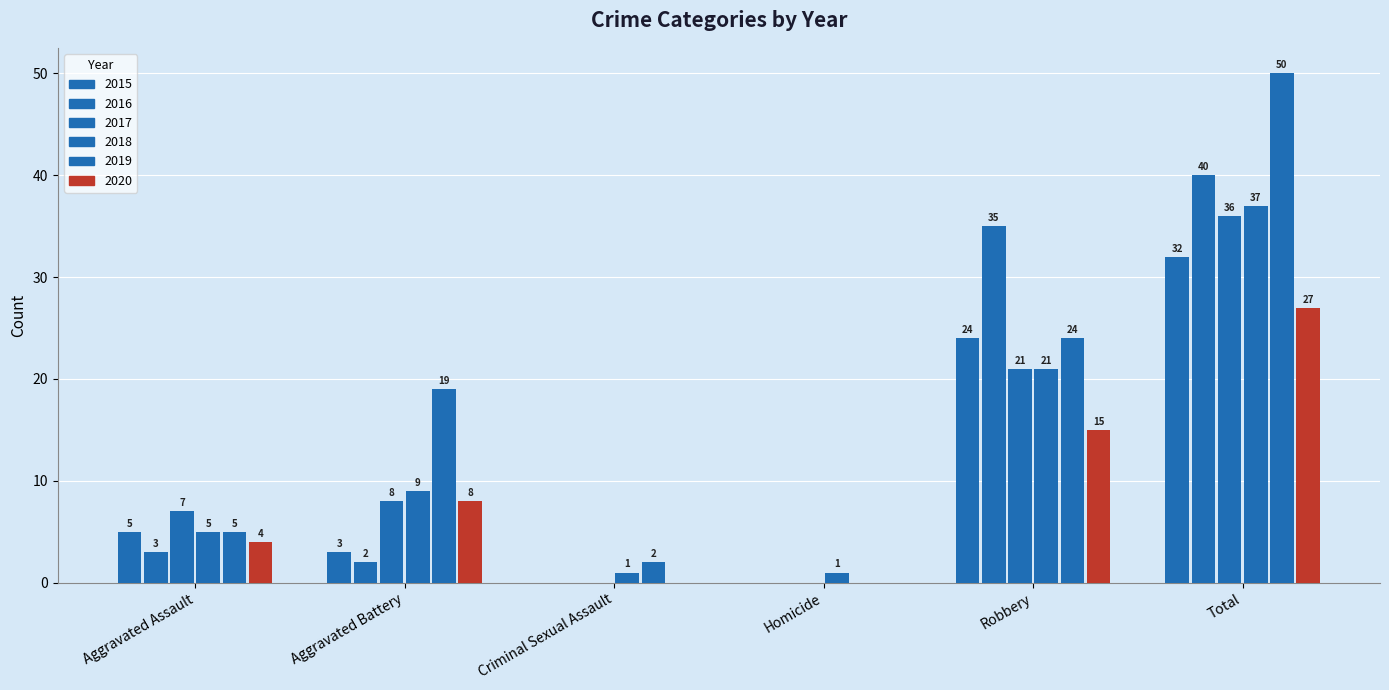

Which series has the widest spread of values?

2019